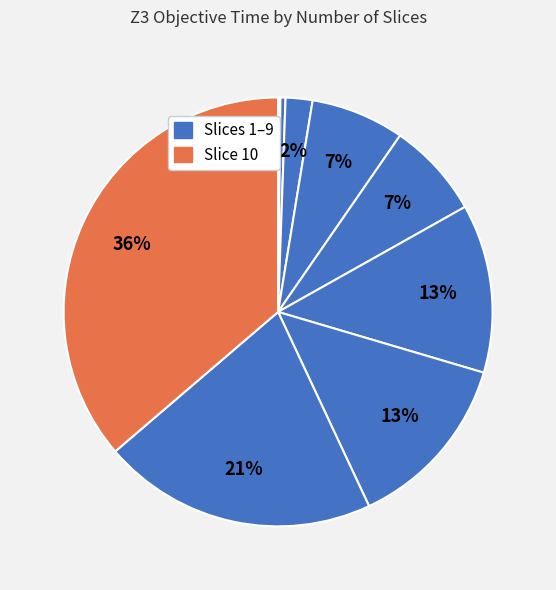

How many segments does this pie chart have?

10